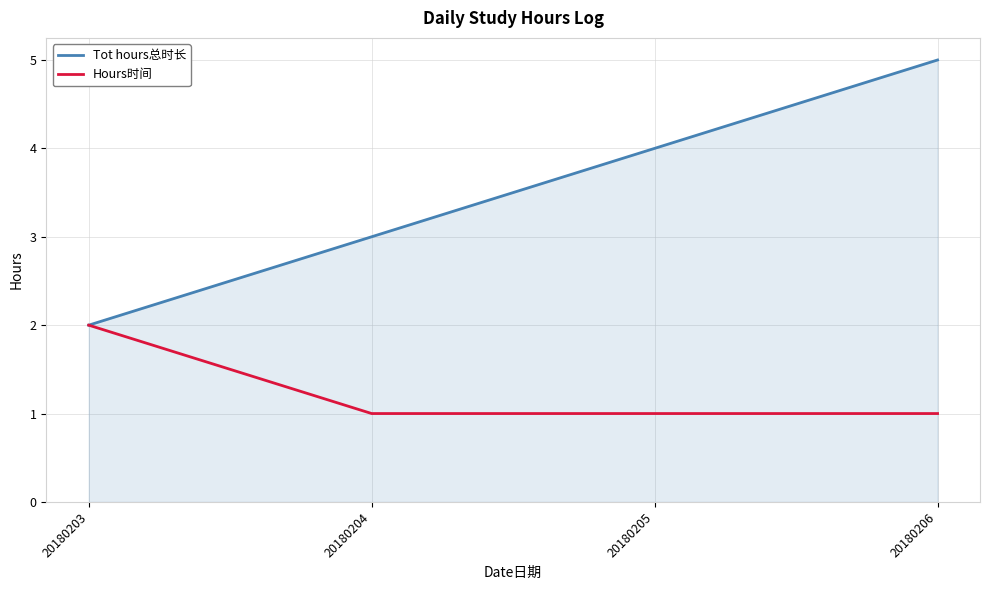

What is the total value across all series at 20180204?

4